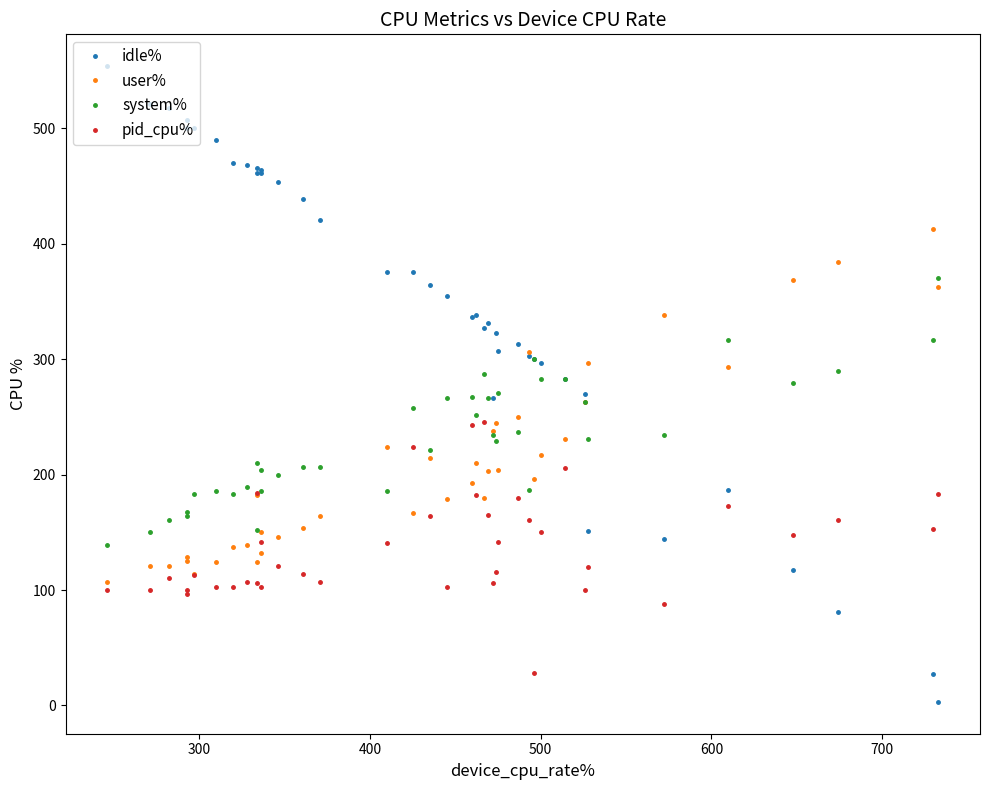

How many intersections are there between system% and idle%?

10